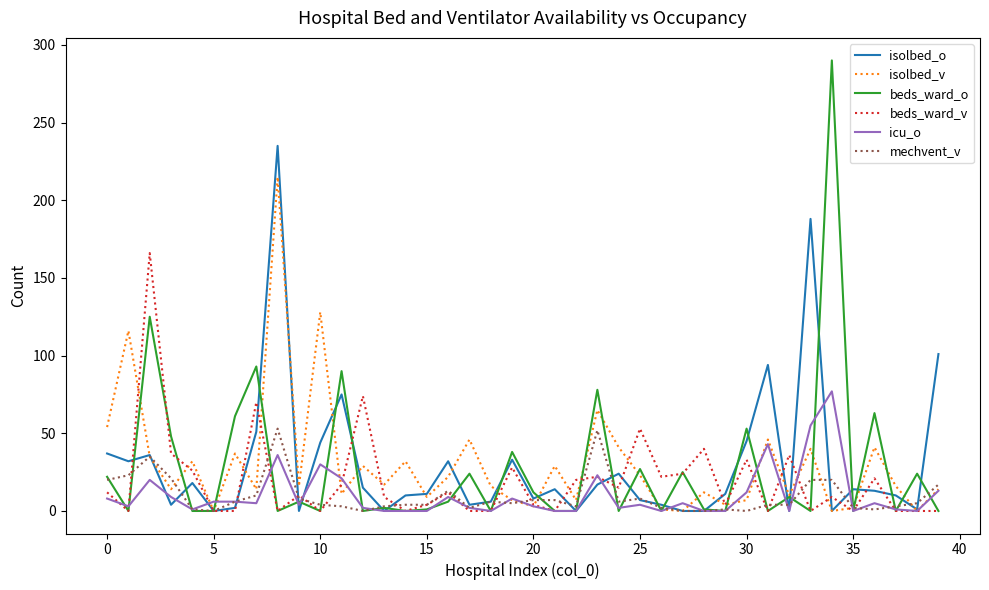

What is the difference between the second highest and second lowest values in the isolbed_v series?

128